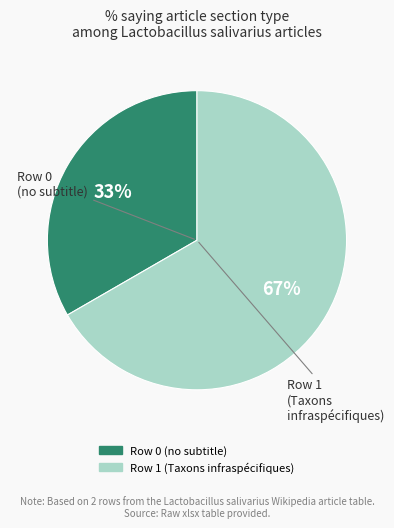

How many slices are in this pie chart?

2